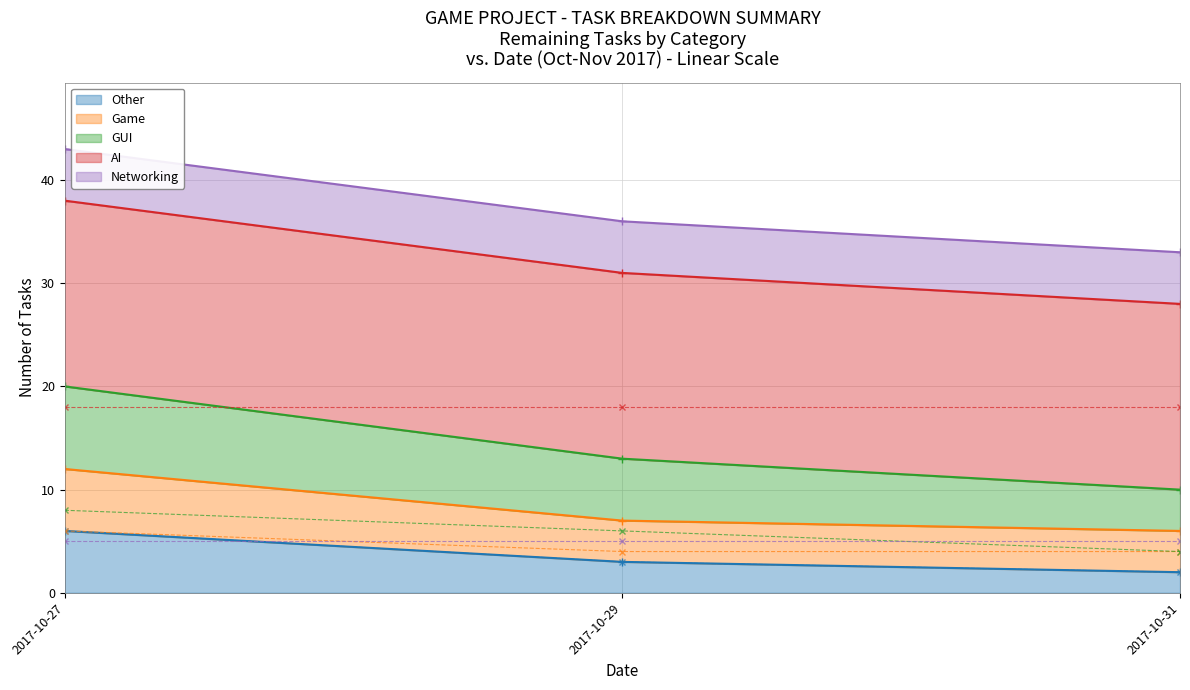

What is the maximum value for Other?

6